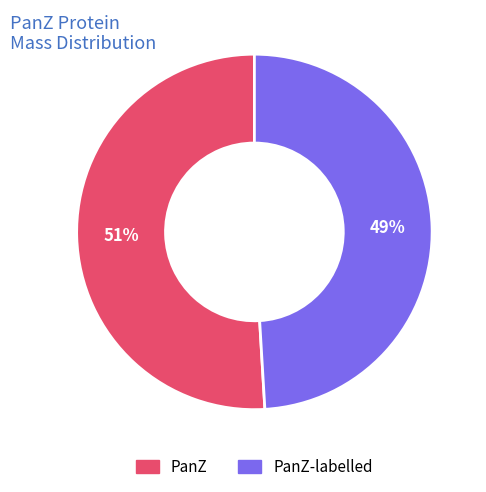

Is there a majority slice in this chart?

Yes